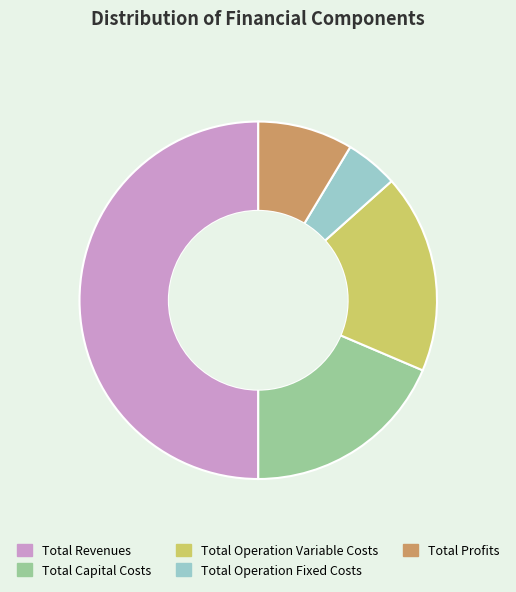

Count the number of slices in the pie.

5